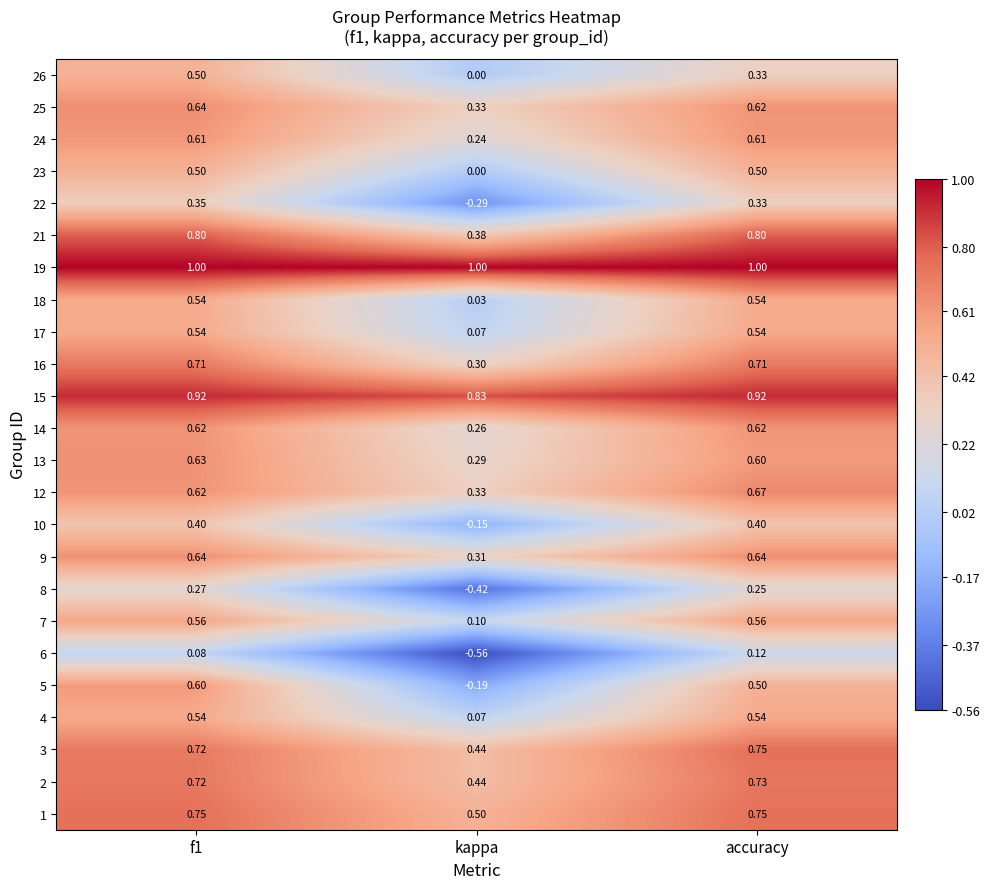

Is the value of 14 at kappa greater than the value of 24 at f1?

No